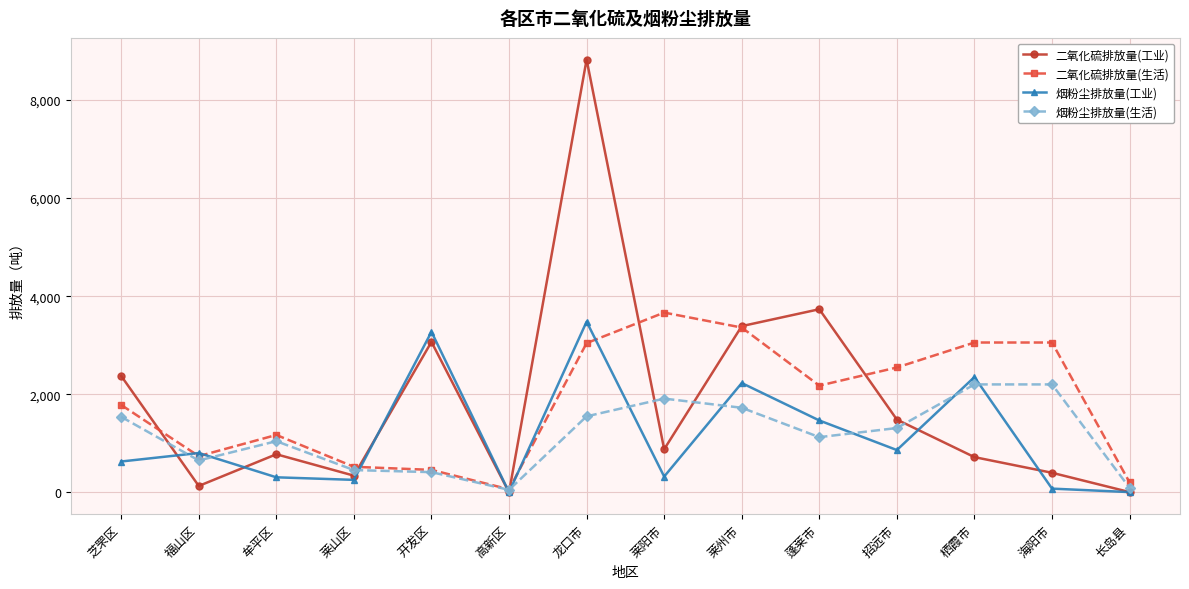

True or false: 二氧化硫排放量(工业) has a value of 400.0 at 海阳市.

True